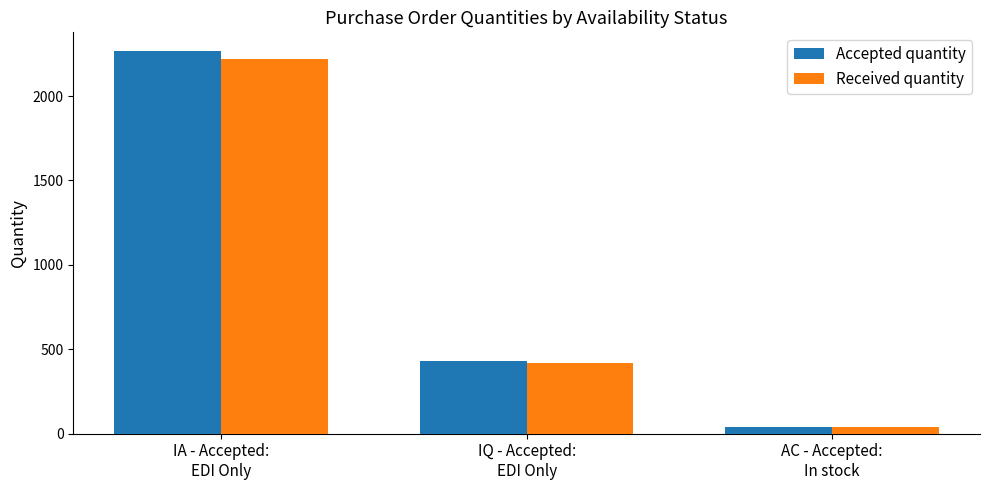

Reading left to right, transcribe all the data shown in this chart.

Accepted quantity: IA - Accepted:
EDI Only=2264	IQ - Accepted:
EDI Only=430	AC - Accepted:
In stock=40
Received quantity: IA - Accepted:
EDI Only=2222	IQ - Accepted:
EDI Only=420	AC - Accepted:
In stock=37